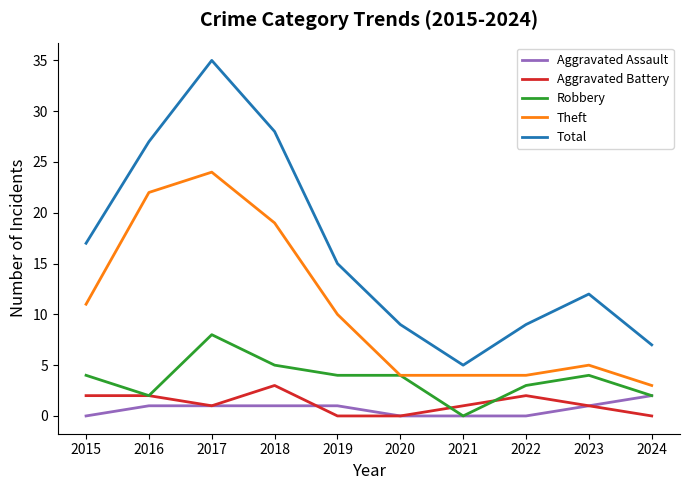

What is the difference between the second highest and minimum values in the Total series?

23